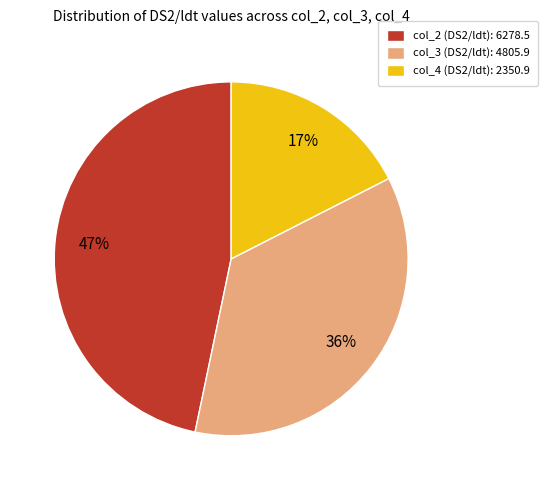

Which slice is the largest?

col_2 (DS2/ldt)